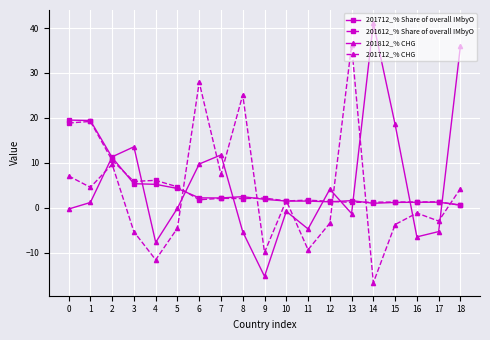

What is the greatest value displayed?

41.1